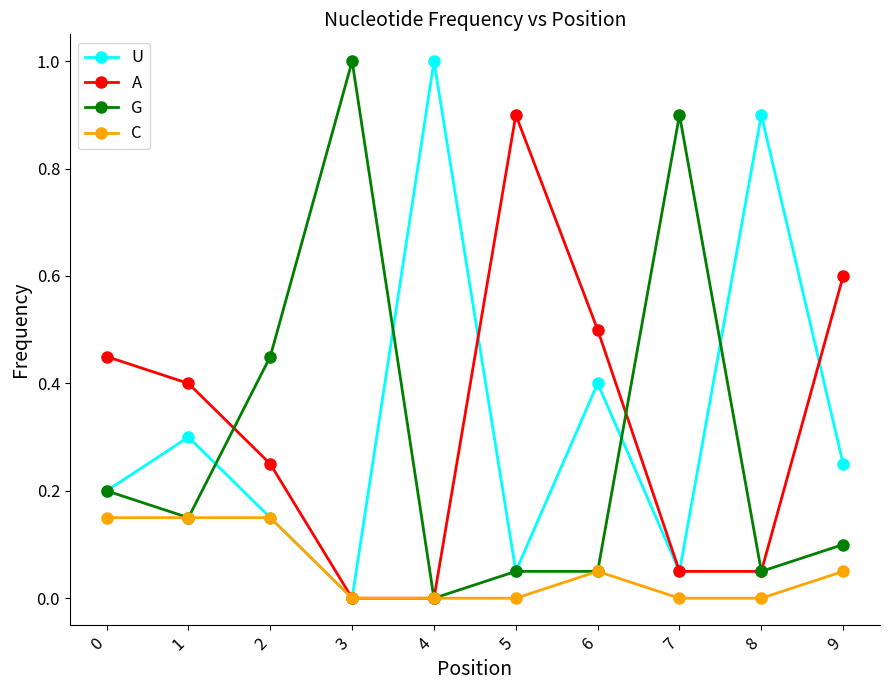

Count the number of categories in the chart.

10